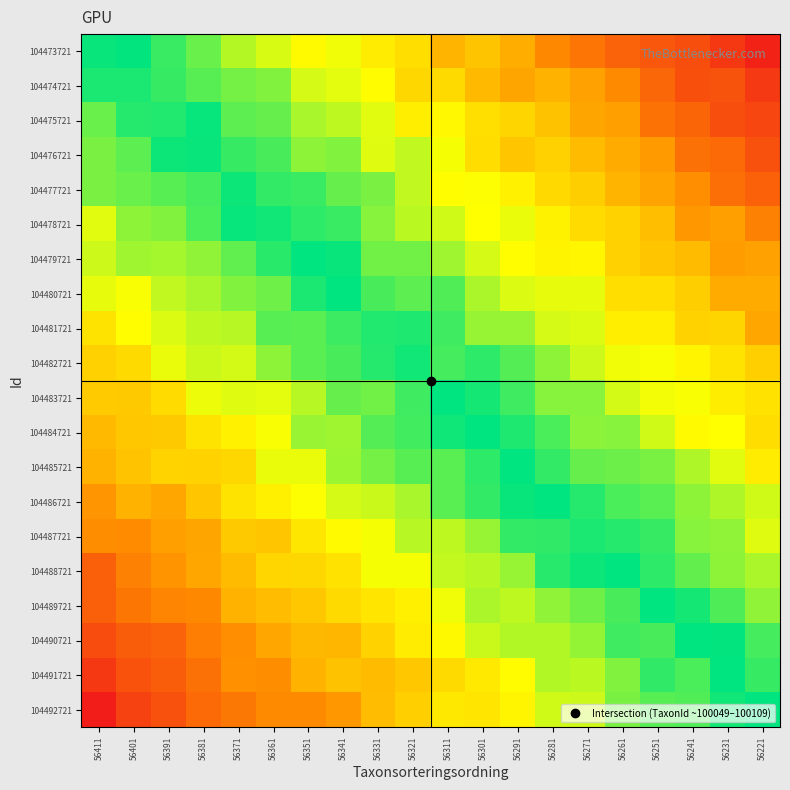

At which category does the chart reach its minimum across all series?

56411